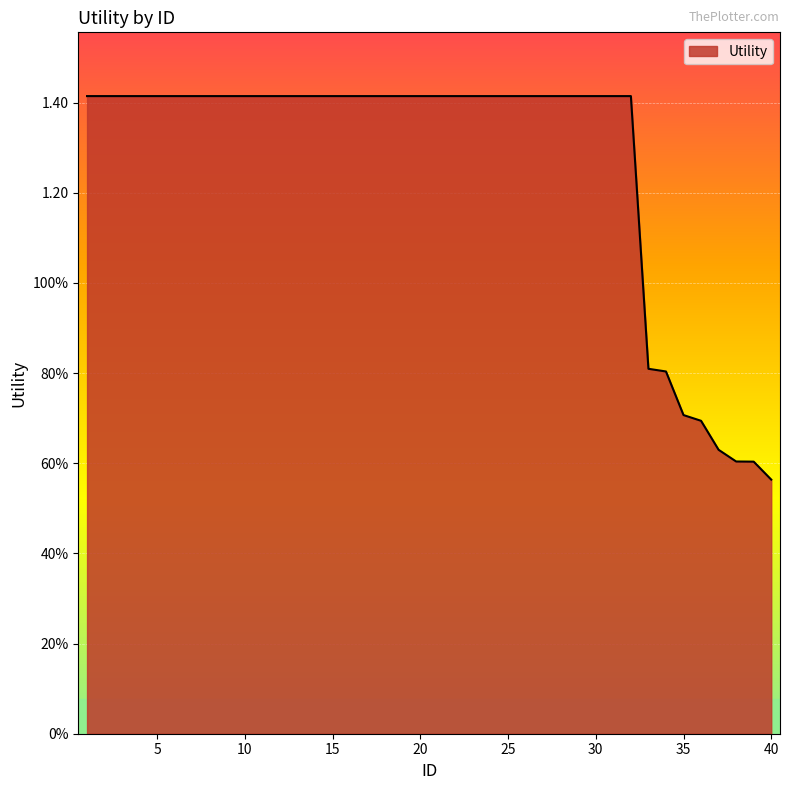

Which category has the lowest value across all series?

40